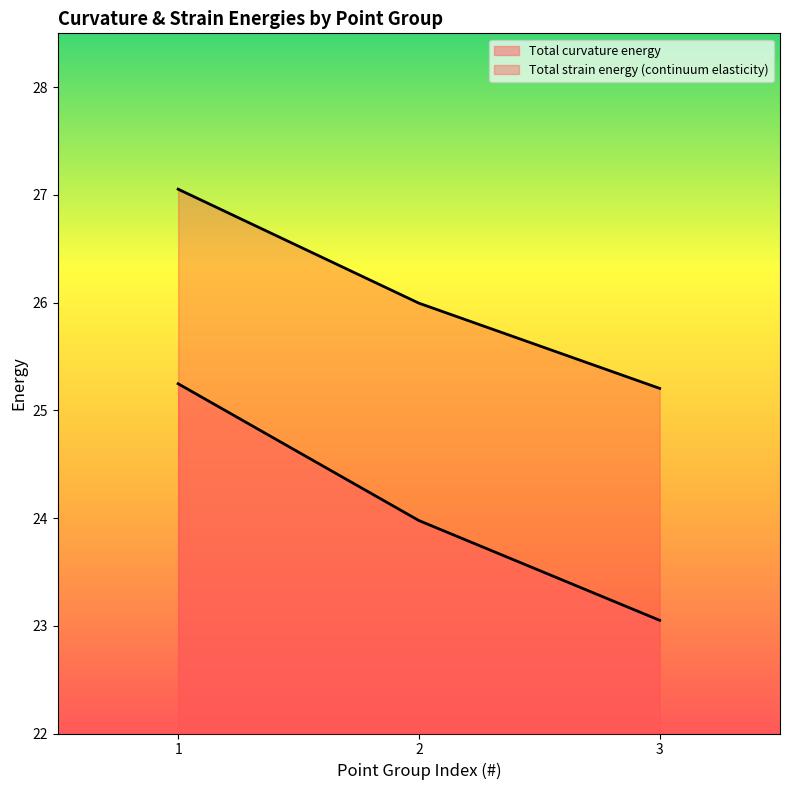

The value of Total curvature energy at 3 is 6.3. True or false?

False